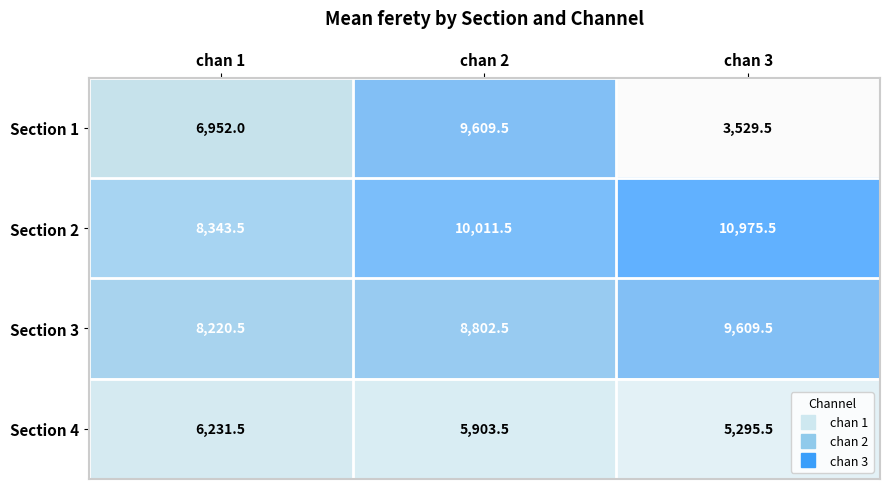

How many categories are shown in the chart?

3